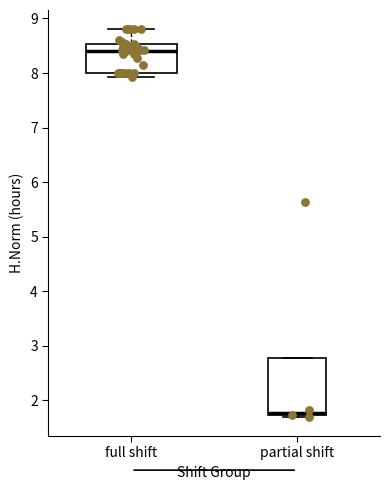

Where is the lower edge of the box for partial shift on the y-axis? The values are not printed on the chart, so give them approximately, as read against the axis.

1.7